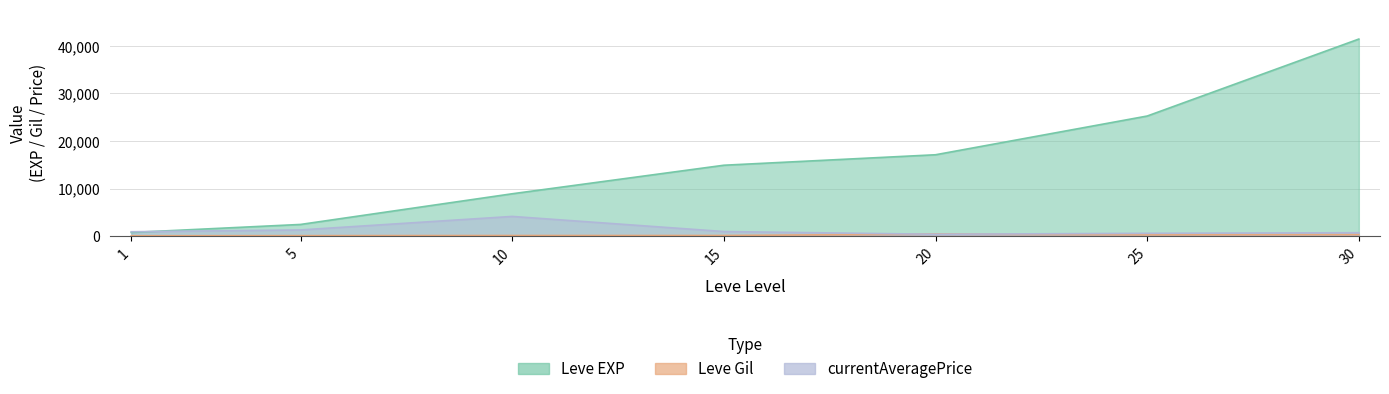

The value of Leve Gil at 1 is 113.0. True or false?

True